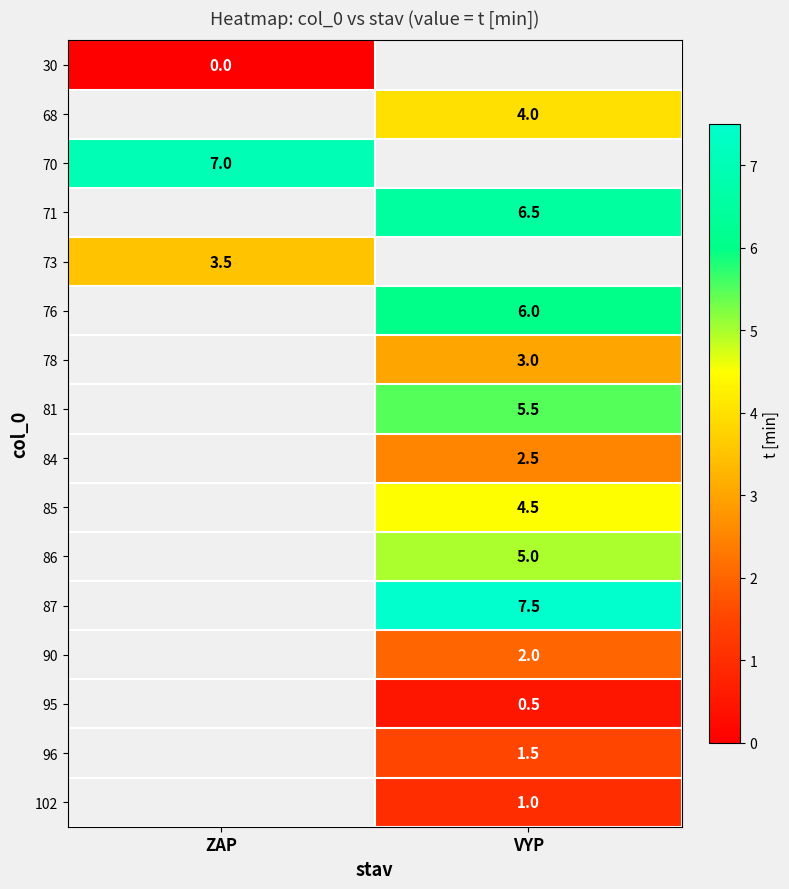

The 95 series shows 0.5 at VYP. True or false?

True